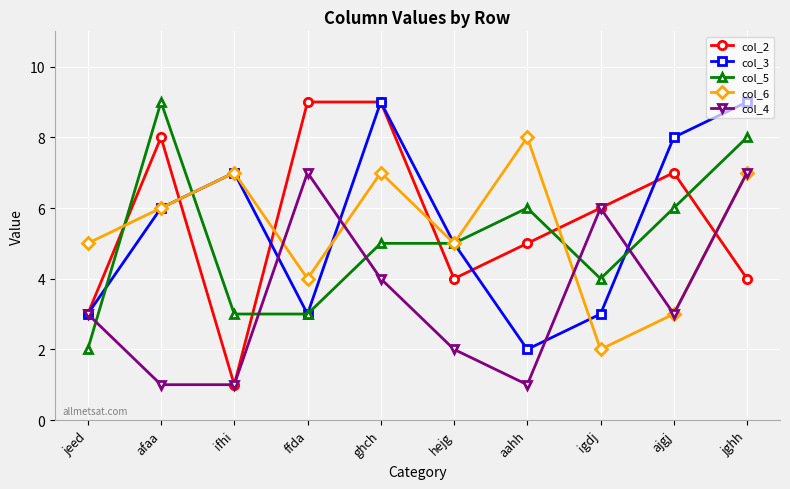

Reading left to right, list all the values displayed in this chart.

col_2: jeed=3	afaa=8	ifhi=1	ffda=9	ghch=9	hejg=4	aahh=5	igdj=6	ajgj=7	jghh=4
col_3: jeed=3	afaa=6	ifhi=7	ffda=3	ghch=9	hejg=5	aahh=2	igdj=3	ajgj=8	jghh=9
col_5: jeed=2	afaa=9	ifhi=3	ffda=3	ghch=5	hejg=5	aahh=6	igdj=4	ajgj=6	jghh=8
col_6: jeed=5	afaa=6	ifhi=7	ffda=4	ghch=7	hejg=5	aahh=8	igdj=2	ajgj=3	jghh=7
col_4: jeed=3	afaa=1	ifhi=1	ffda=7	ghch=4	hejg=2	aahh=1	igdj=6	ajgj=3	jghh=7